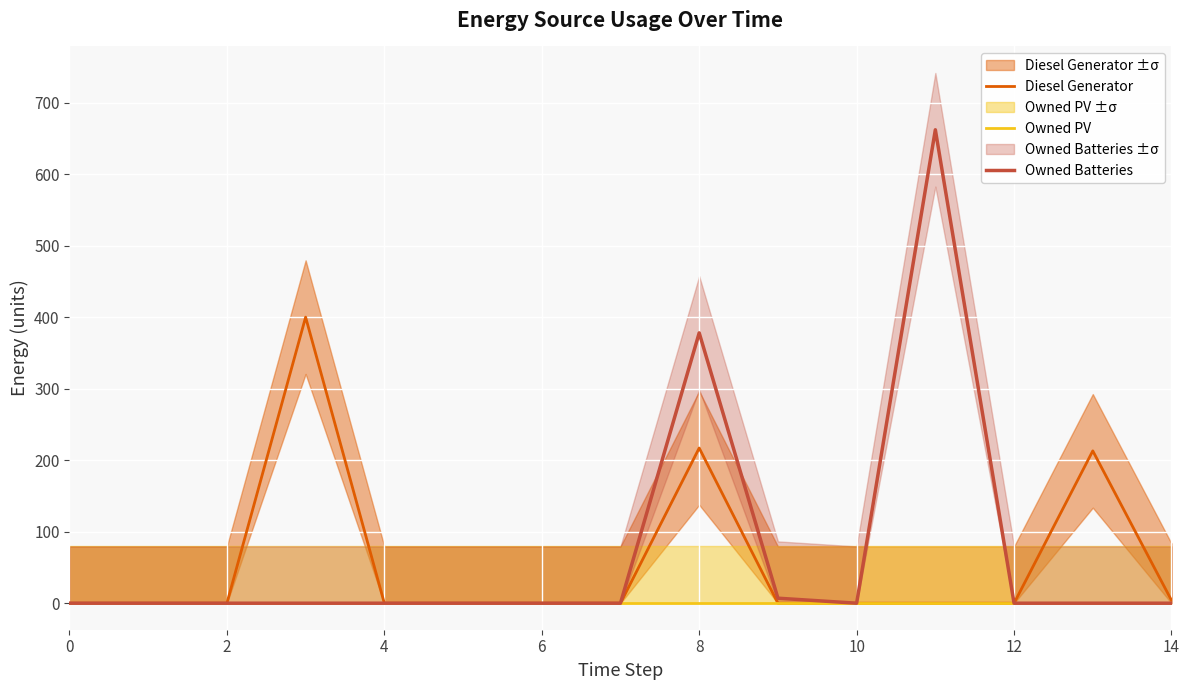

The value of Diesel Generator at 8 is 352. True or false?

False